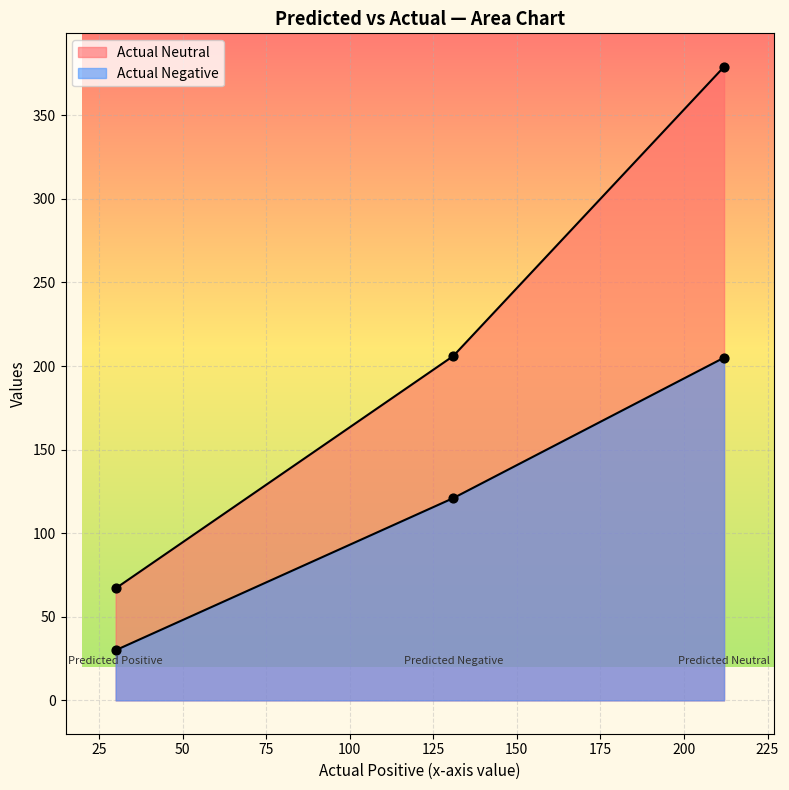

What are all the series names shown in the legend?

Actual Neutral, Actual Negative